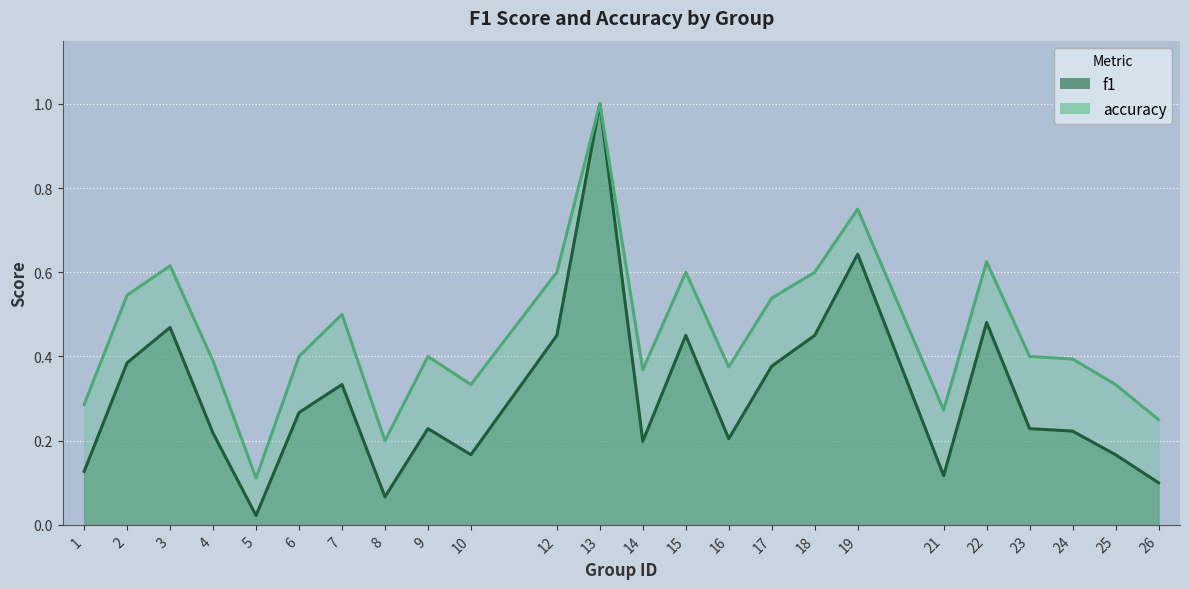

In f1, how many points are higher than both neighbors (excluding endpoints)?

7